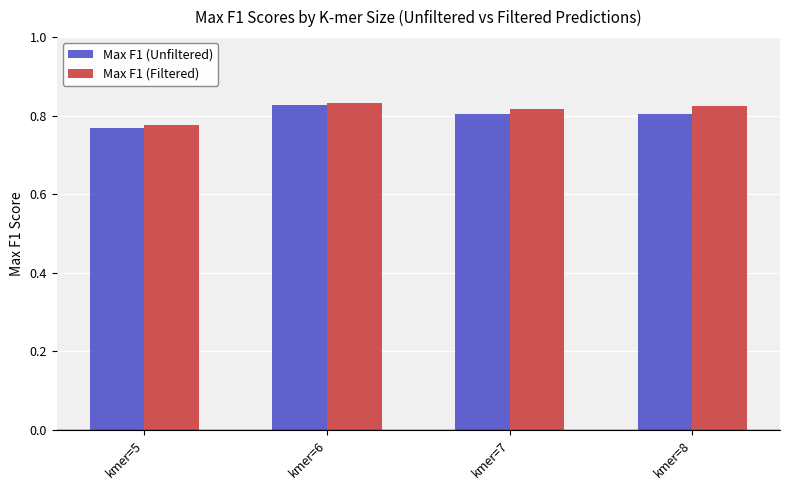

Is it true that Max F1 (Unfiltered) equals 0.8 at kmer=6?

True